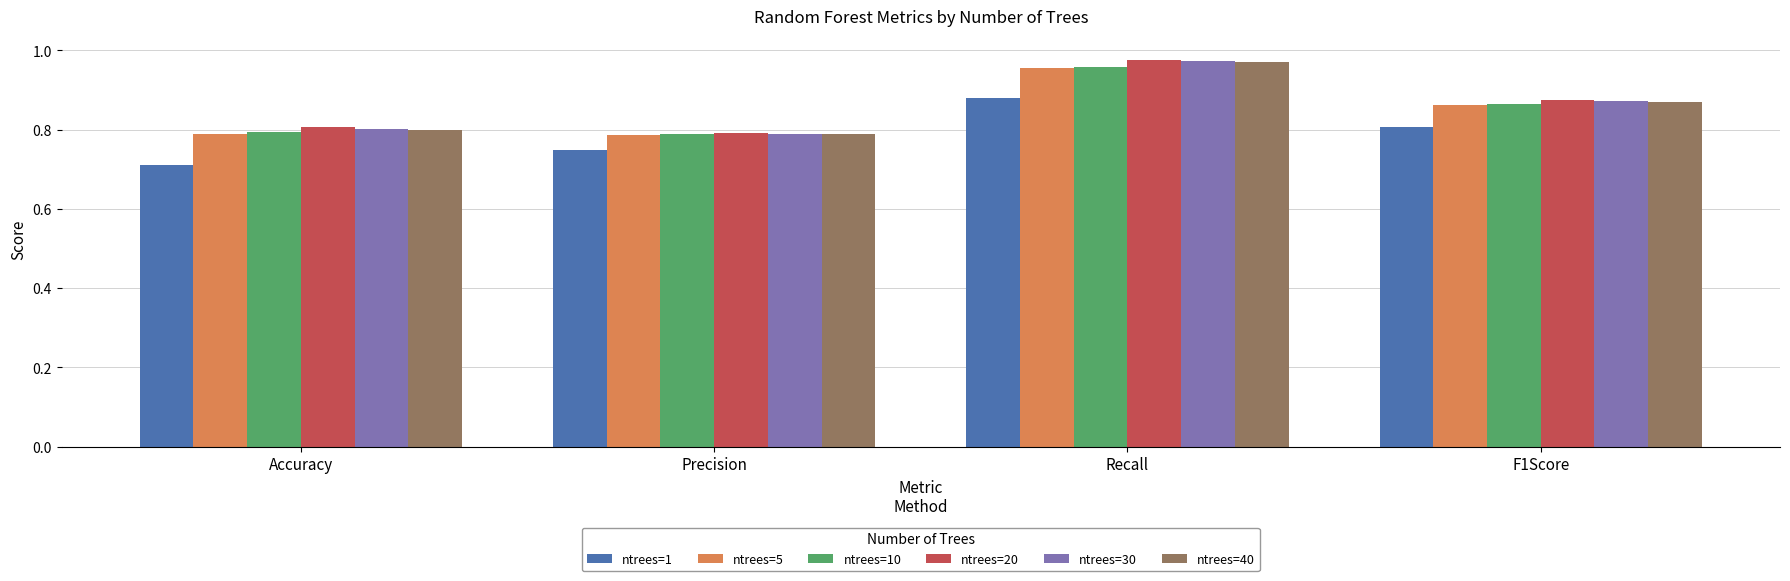

List the labels in order of ntrees=1 value, largest first.

Recall, F1Score, Precision, Accuracy